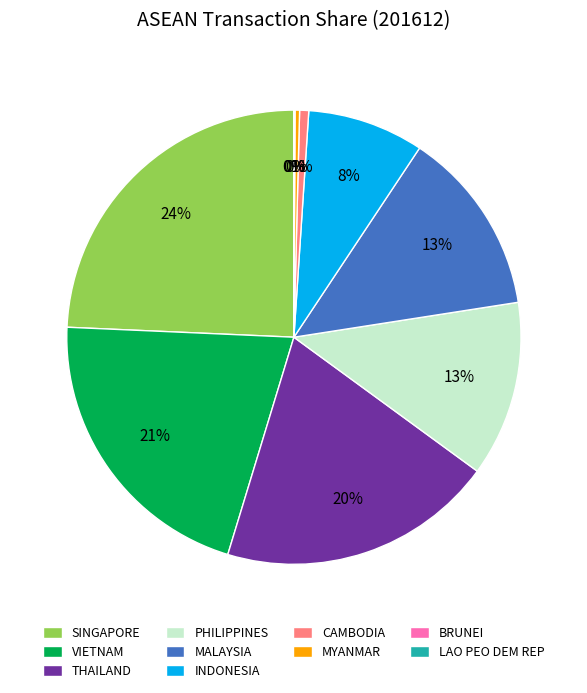

What is the largest slice in the pie chart?

SINGAPORE